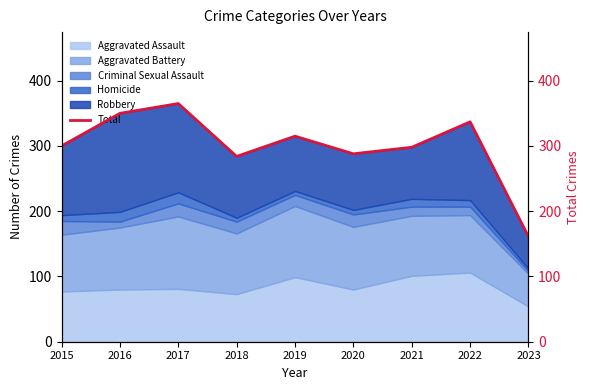

At which label is the value closest to 263?

2018